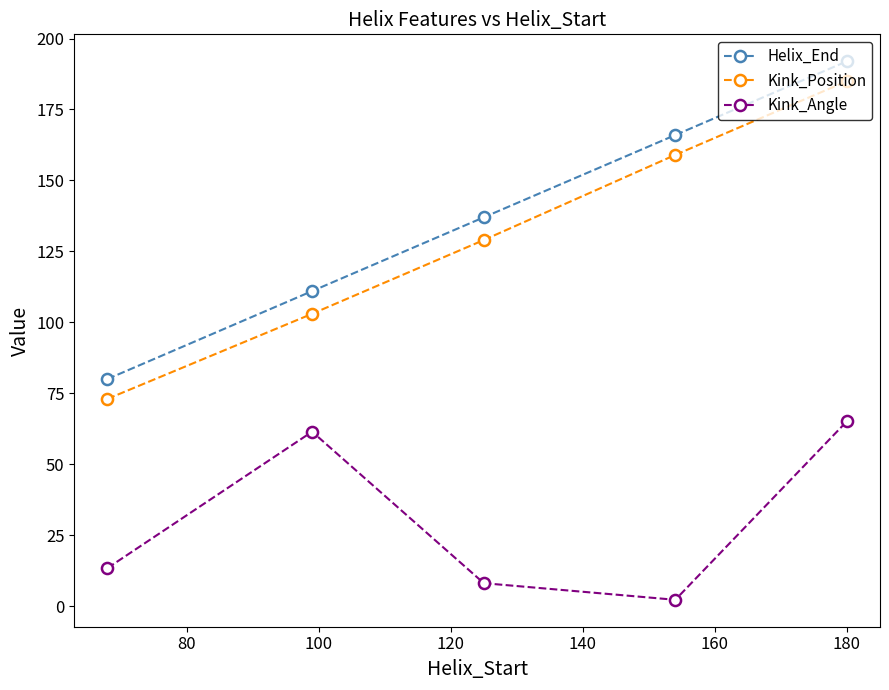

What is the difference between the second highest and minimum values in the Kink_Angle series?

59.2